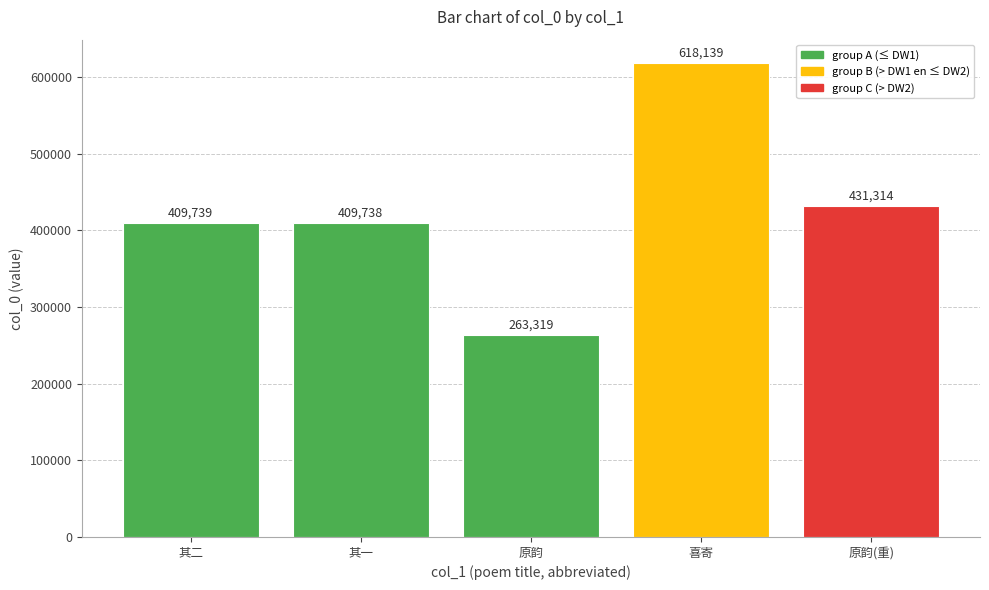

List the labels in order of value, smallest first.

原韵, 其一, 其二, 原韵(重), 喜寄